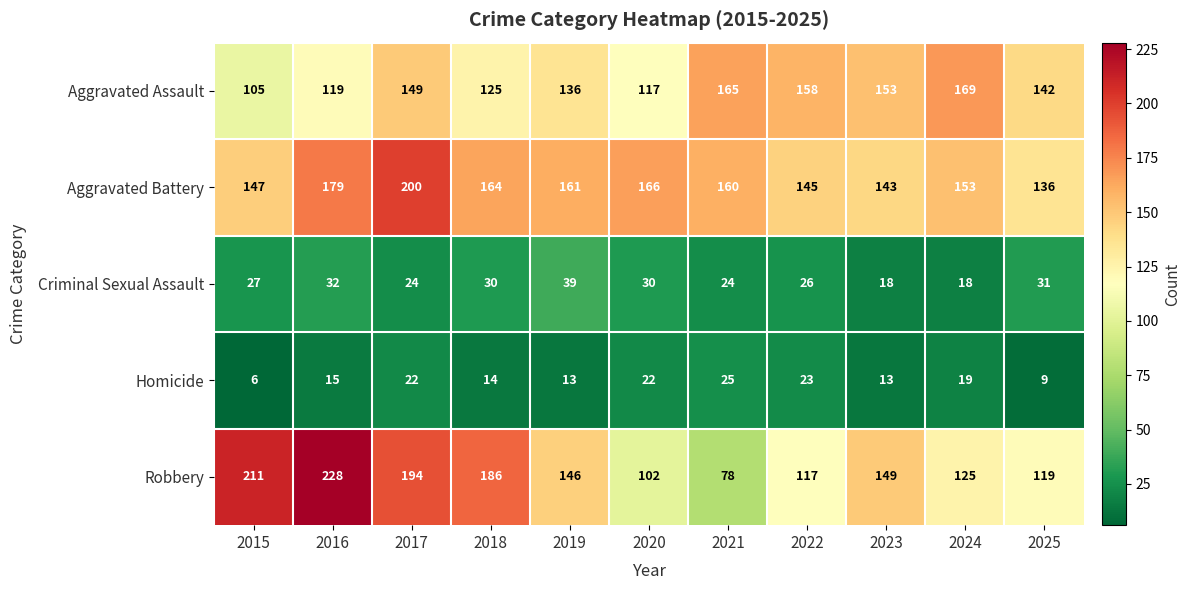

How many series are shown in this chart?

5